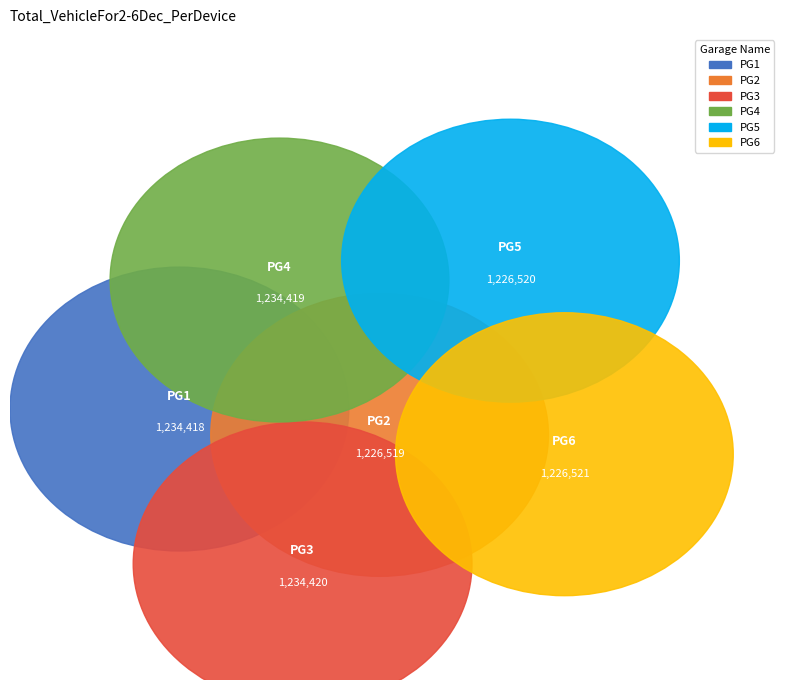

Is there a majority slice in this chart?

No